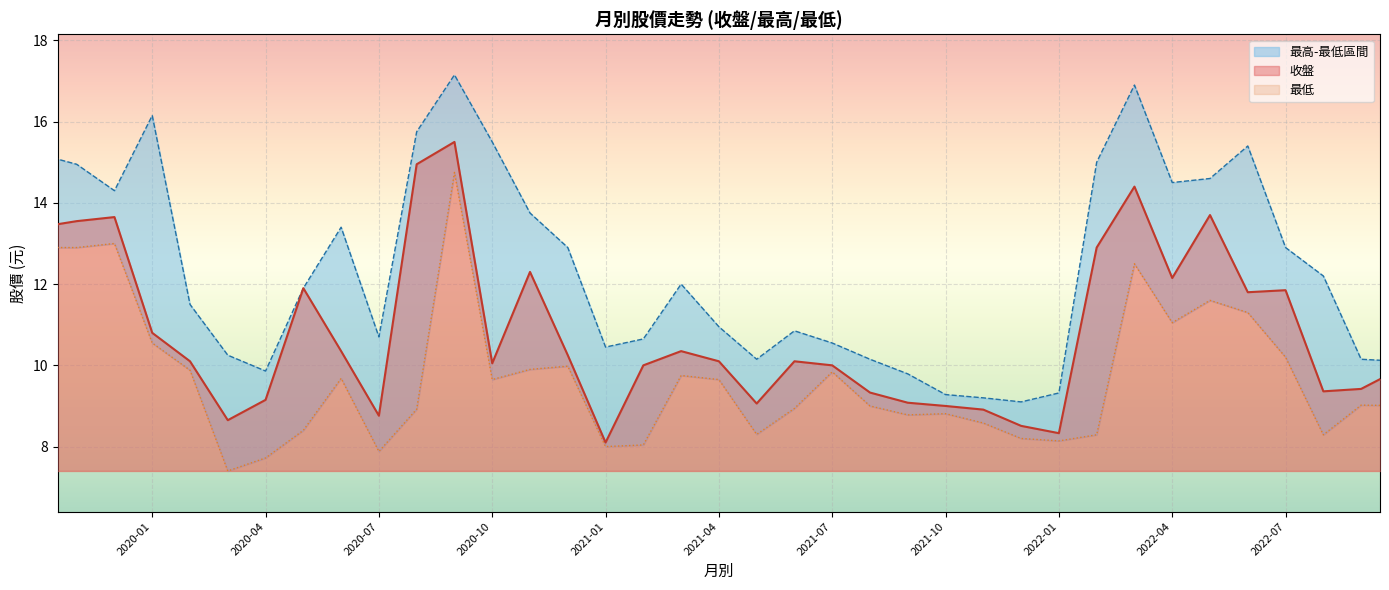

What value does the 最低 series have at 2020-12?

10.0